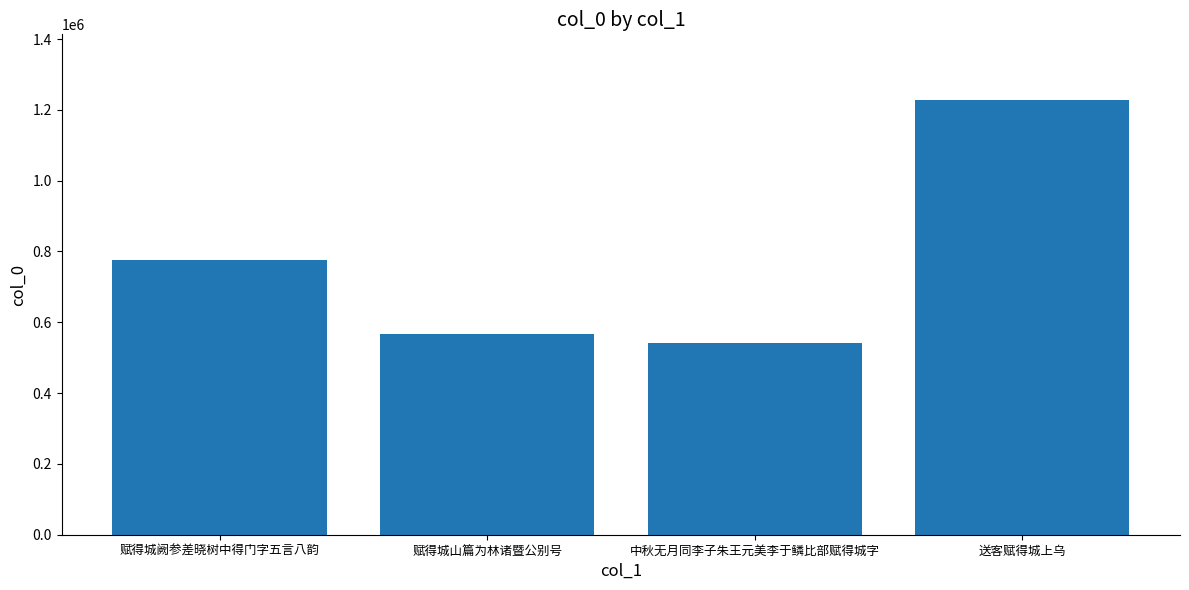

What position from the right is 送客赋得城上乌?

1